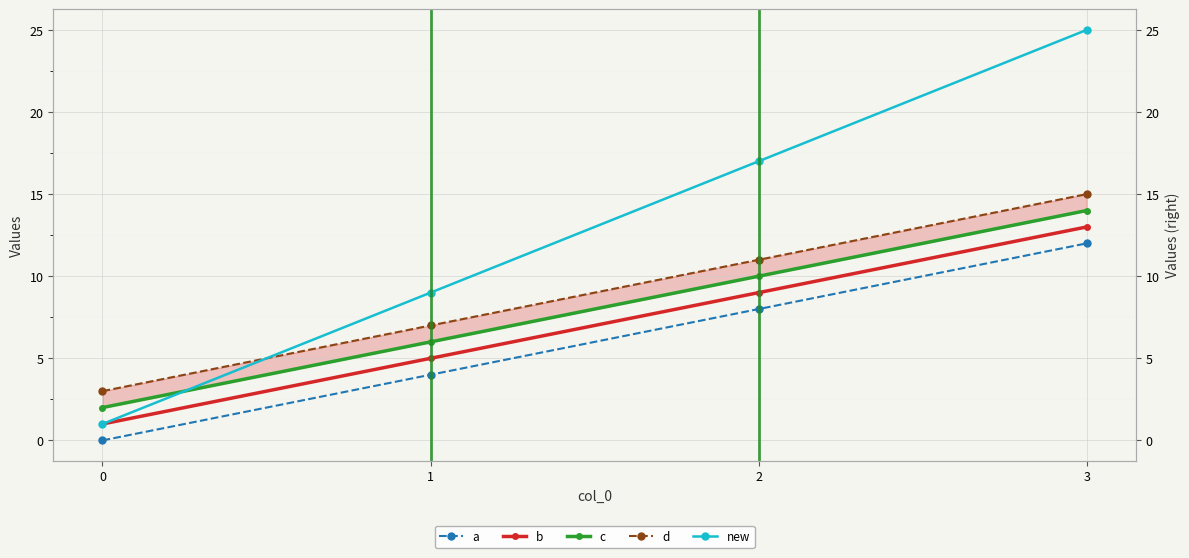

Count the number of categories in the chart.

4